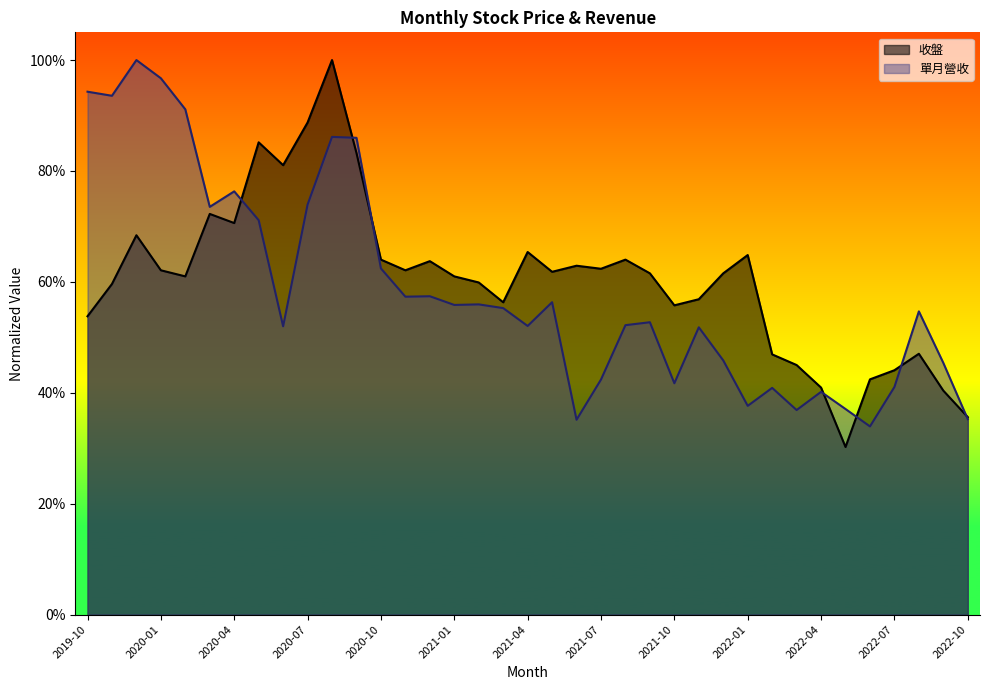

Between 2020-12 and 2022-01, which is larger?

2022-01